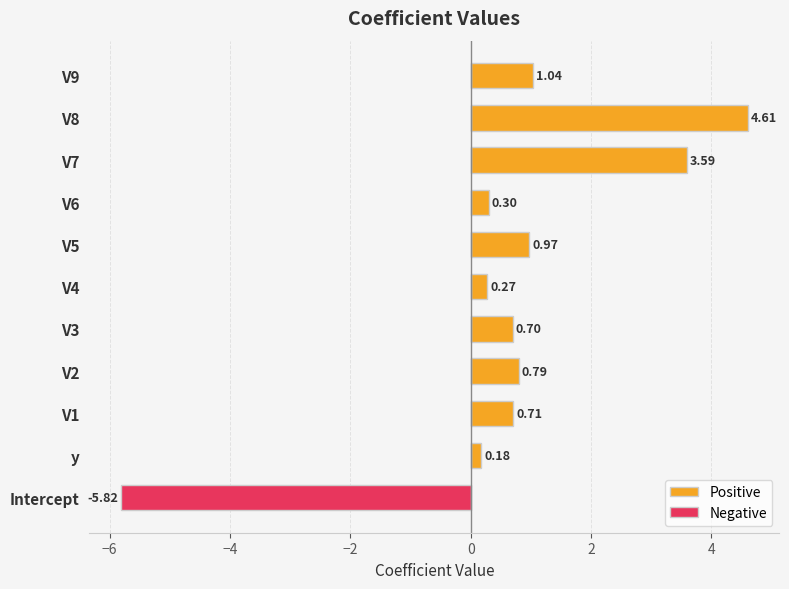

Is the value of Negative at V1 greater than the value of Positive at V4?

No